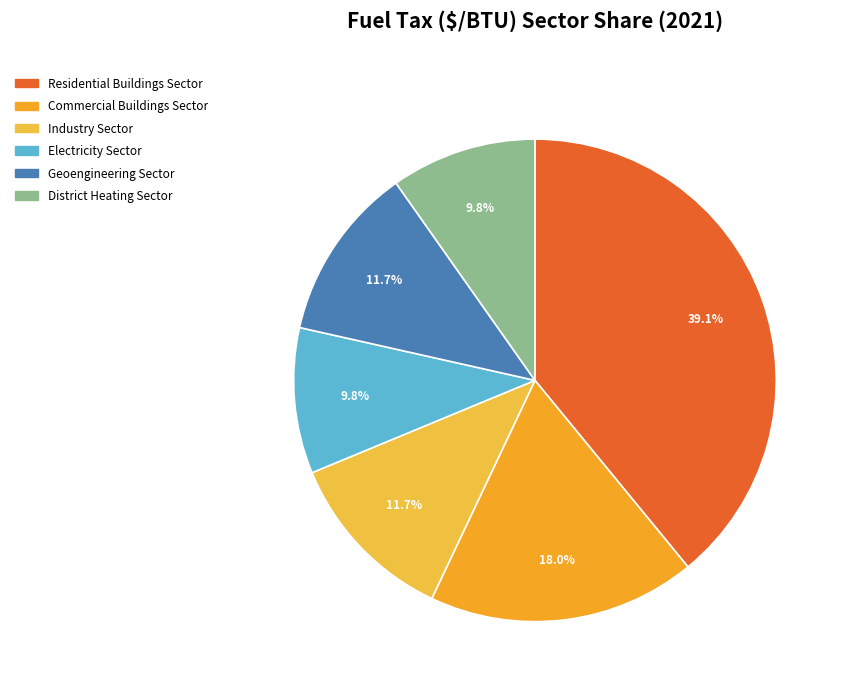

The Industry Sector slice represents 24% of the pie. True or false?

False